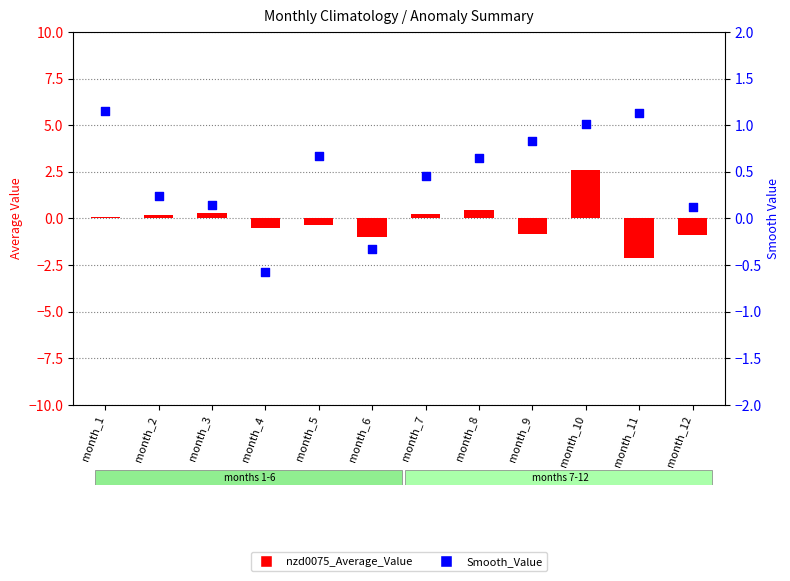

What is the total value across all series at month_2?

0.4